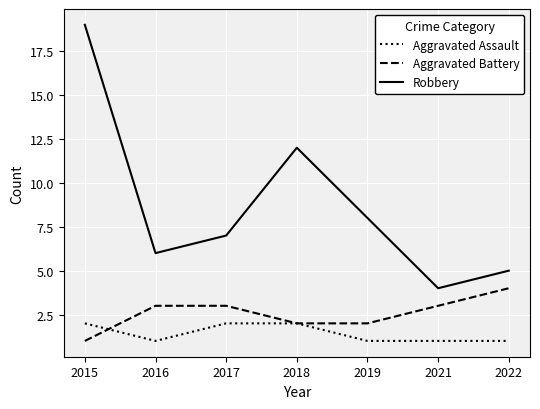

True or false: Robbery has more than 0 interior local peaks.

True